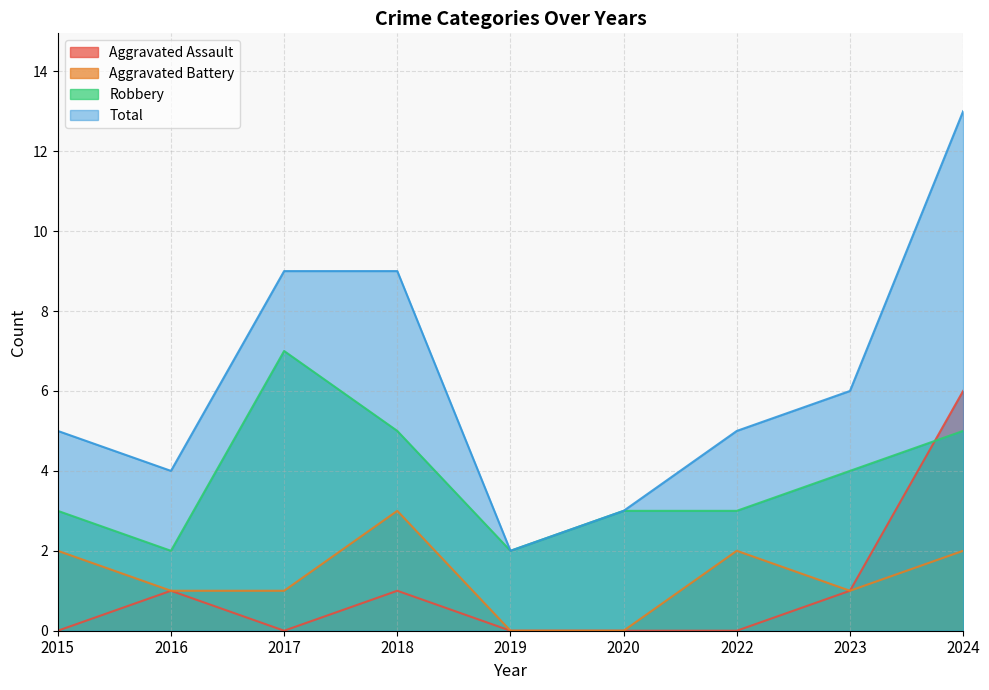

At which label is Total closest to 7?

2023